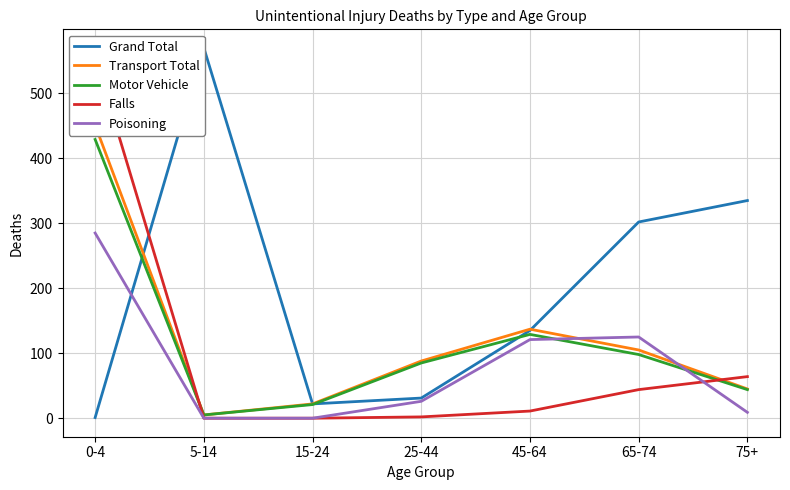

True or false: Motor Vehicle and Transport Total cross at least once.

False